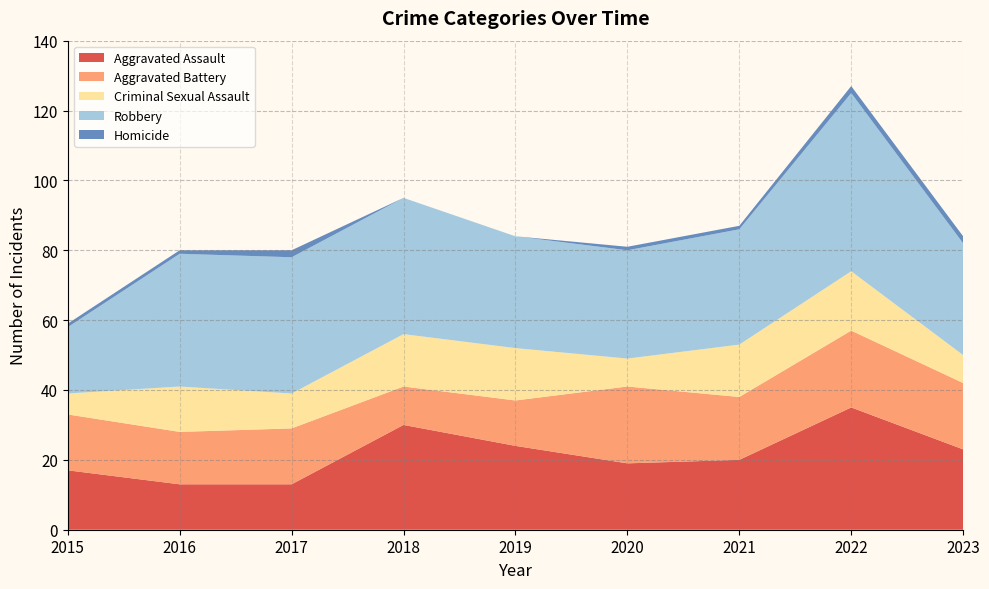

Reading left to right, transcribe all the data shown in this chart.

Aggravated Assault: 17	13	13	30	24	19	20	35	23
Aggravated Battery: 16	15	16	11	13	22	18	22	19
Criminal Sexual Assault: 6	13	10	15	15	8	15	17	8
Robbery: 19	38	39	39	32	31	33	51	32
Homicide: 1	1	2	0	0	1	1	2	2